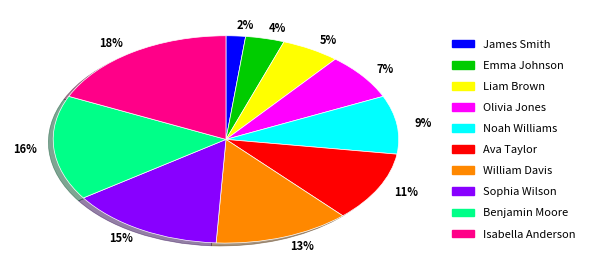

True or false: 7% accounts for 7% of the total.

True